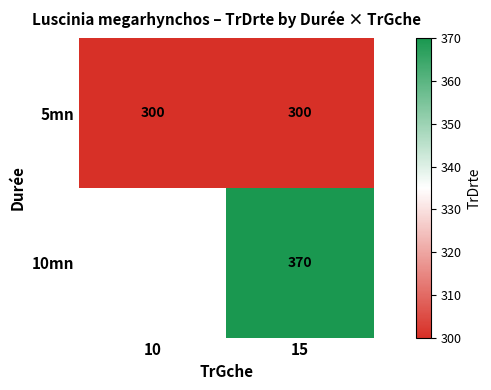

What is the total value across all series at 15?

670.0